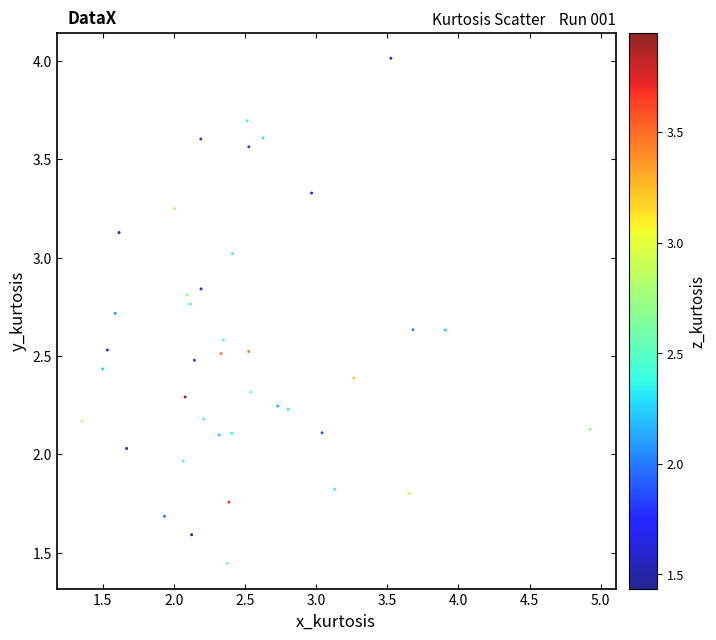

Count the number of points in this scatter plot.

40